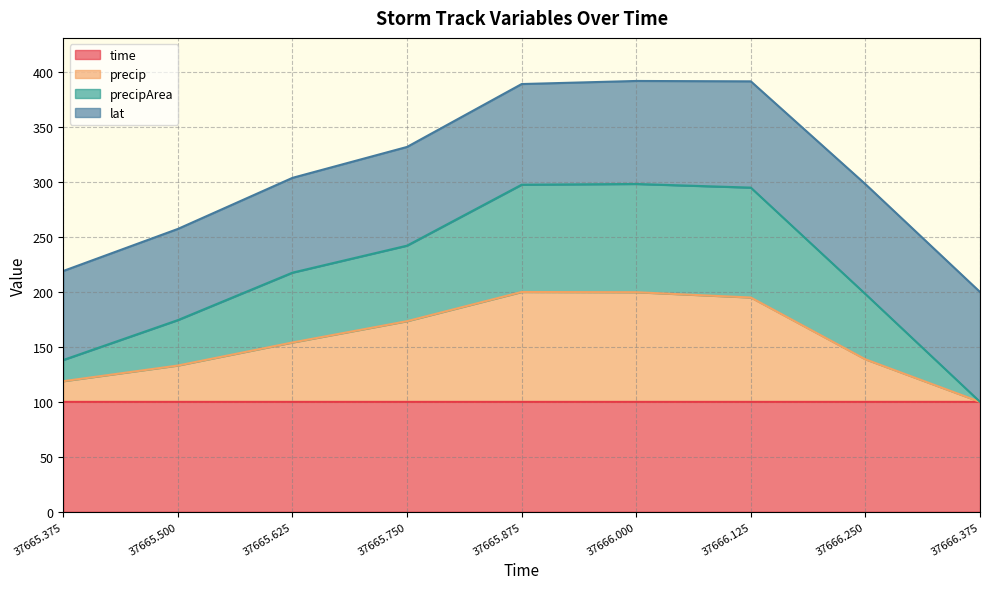

Where is time nearest to the value 99?

37665.375